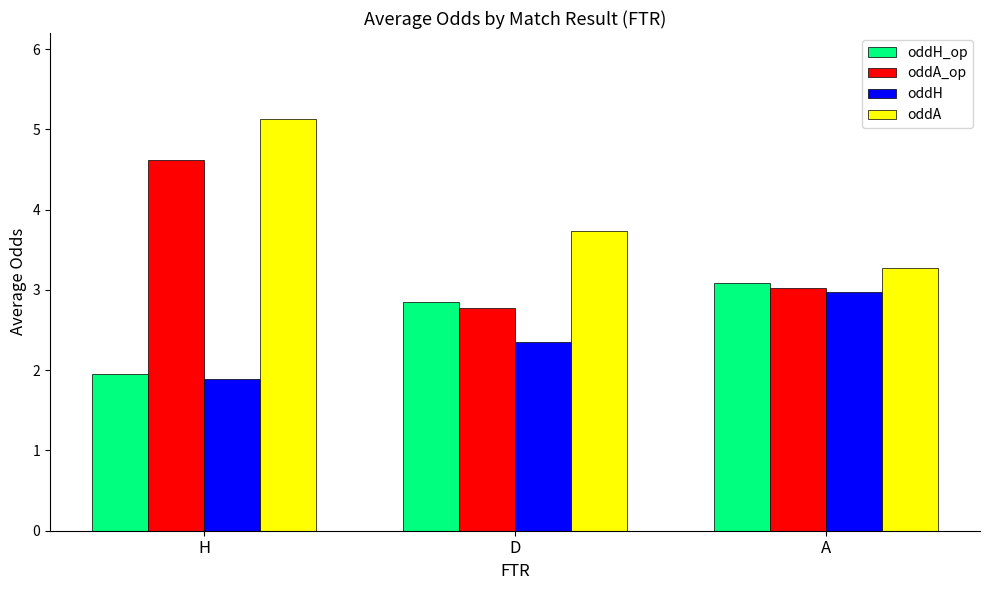

How many data points in oddA_op are less than 3?

1